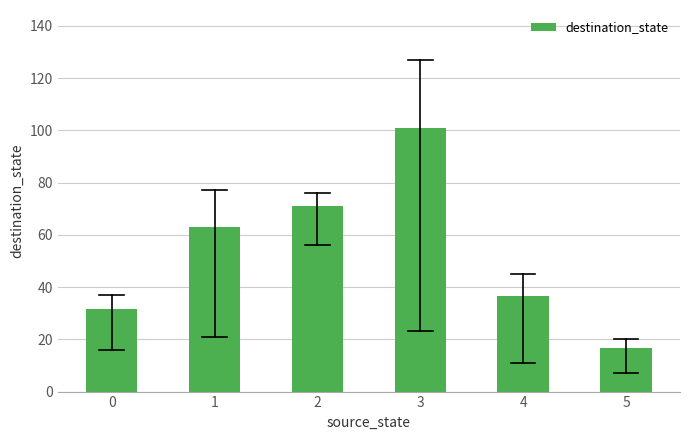

Reading right to left, transcribe all the data shown in this chart.

5=16.8	4=36.5	3=101.0	2=71.0	1=63.0	0=31.8